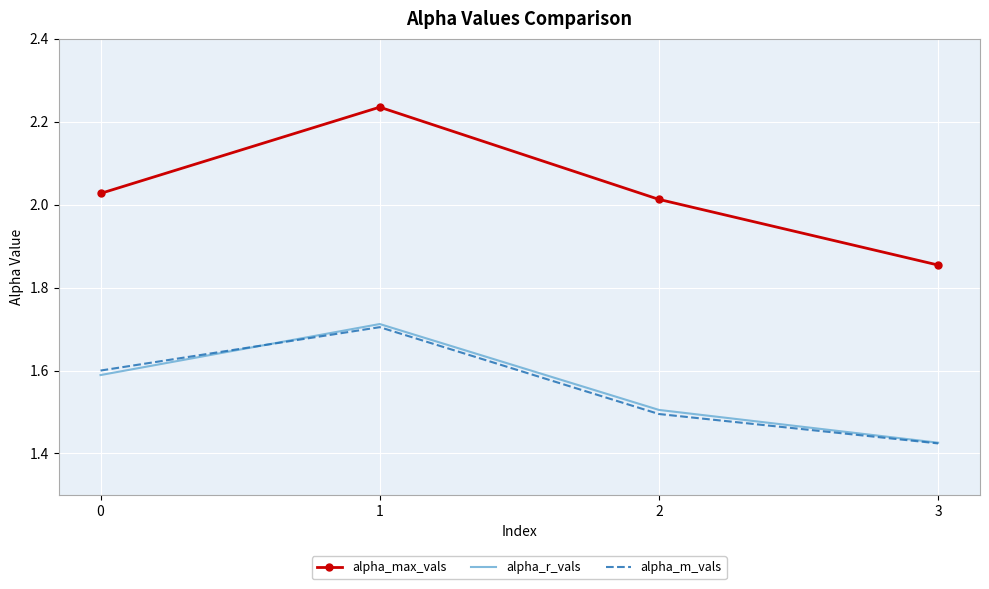

Which series has the largest range (max minus min)?

alpha_max_vals